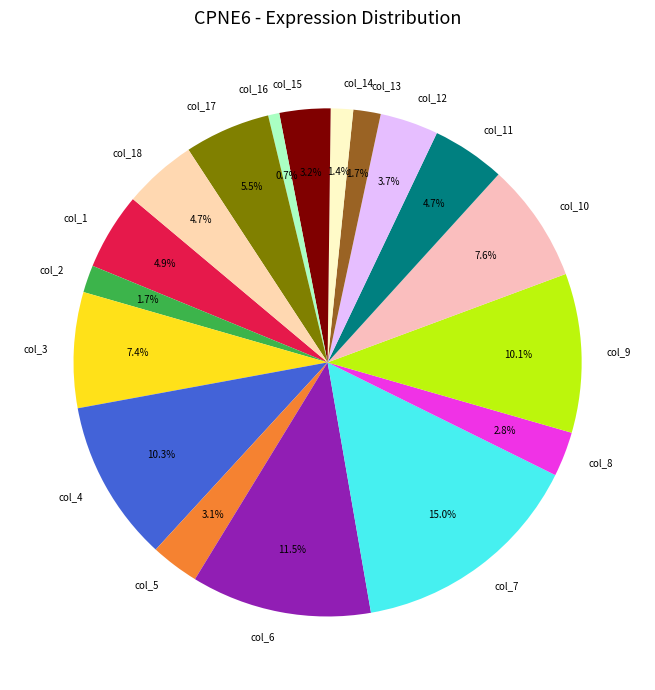

True or false: col_14 accounts for 11% of the total.

False